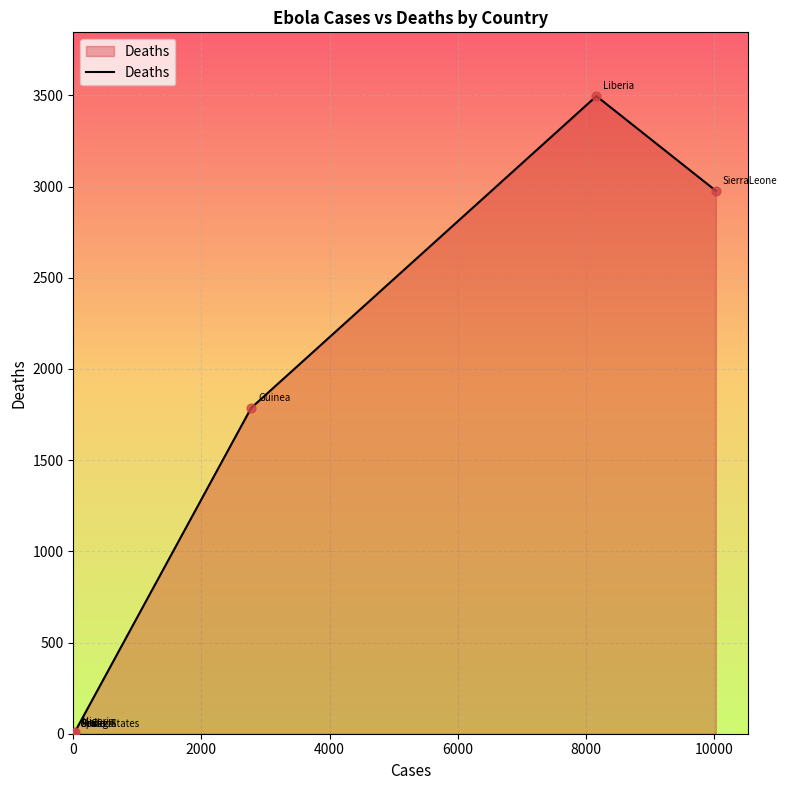

What is the sum of all values?

8275